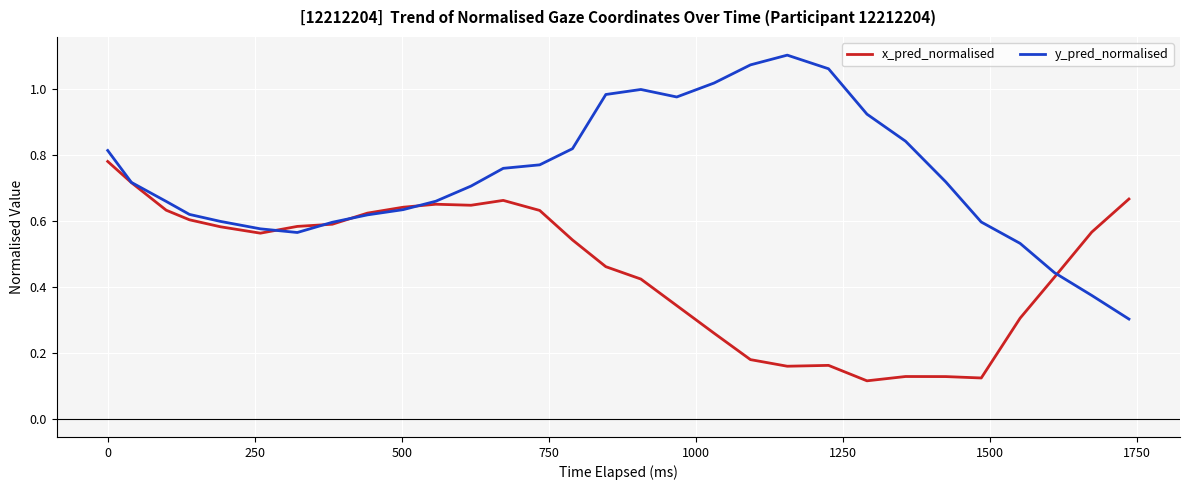

What are all the series names shown in the legend?

x_pred_normalised, y_pred_normalised